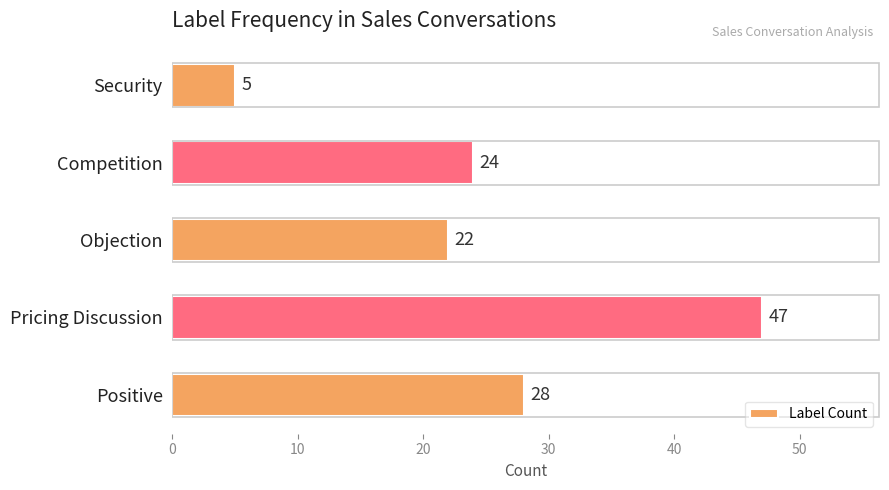

What is the smallest value displayed?

5